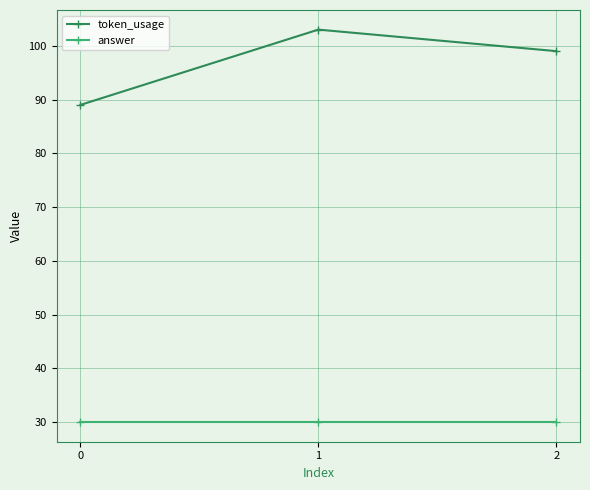

Which series has the largest total across all categories?

token_usage